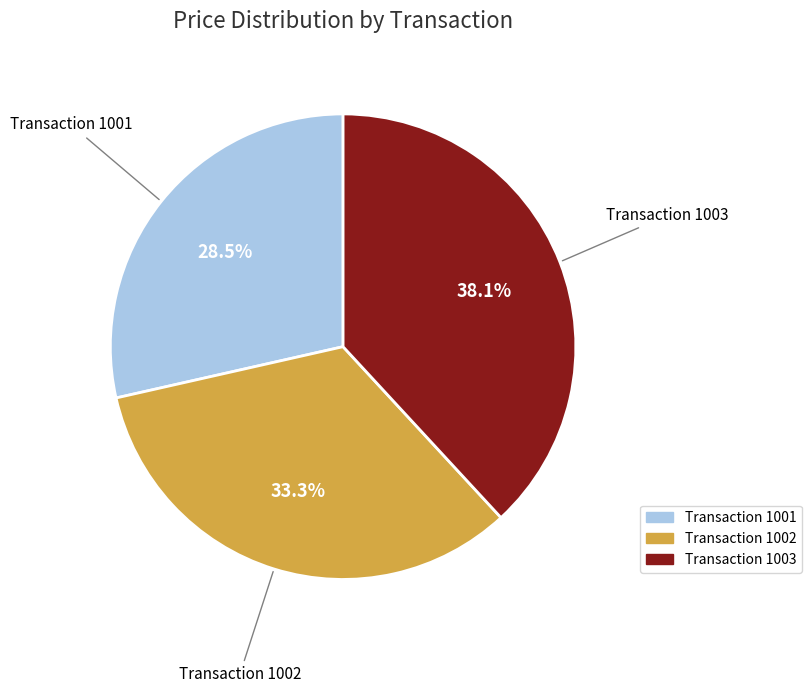

Does any single category account for the majority?

No